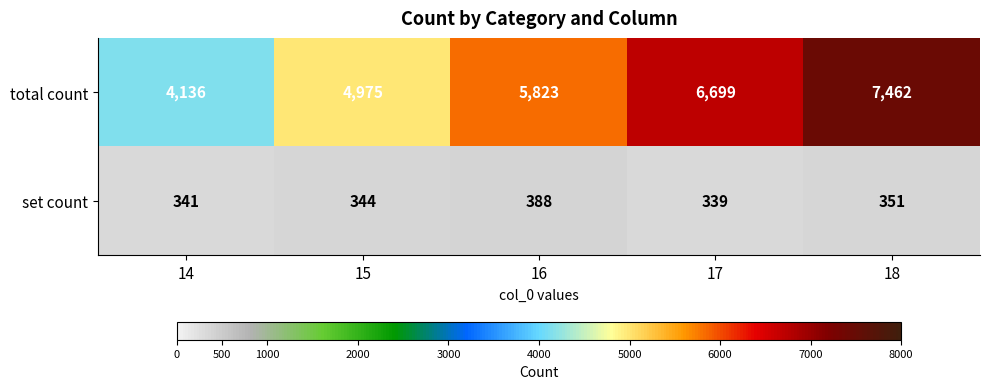

Rank the series at 17 from highest to lowest value.

total count, set count